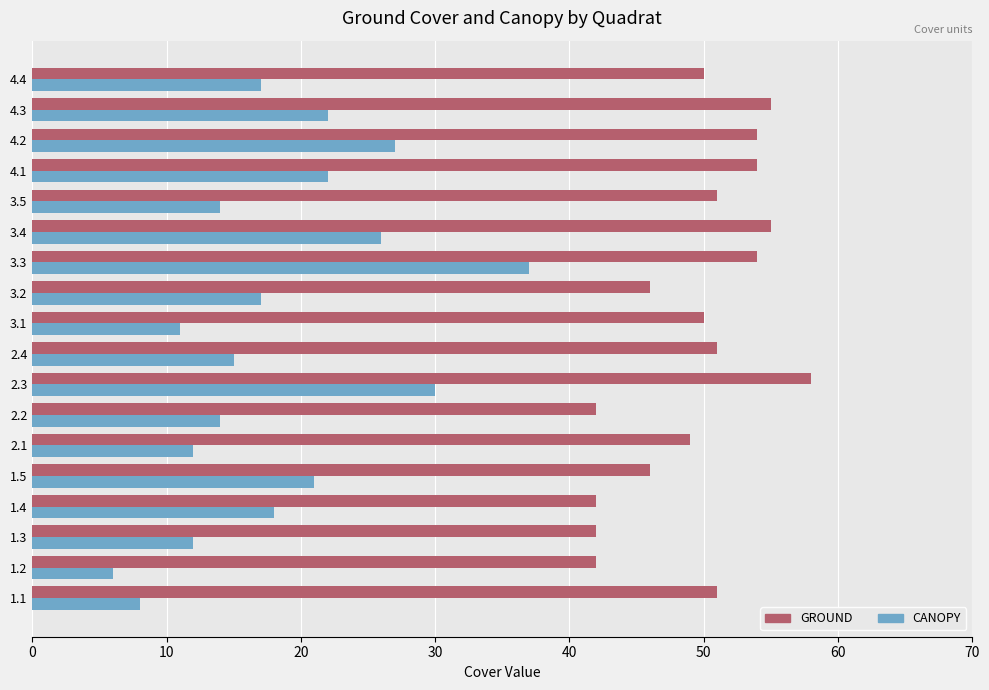

How many data points in GROUND are less than 51?

9